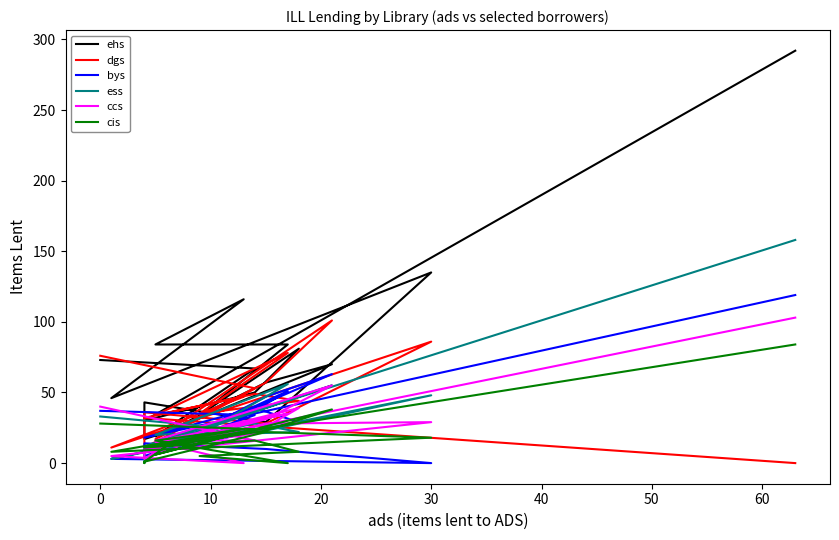

Is the value of ccs at 17 greater than the value of ess at 19?

No